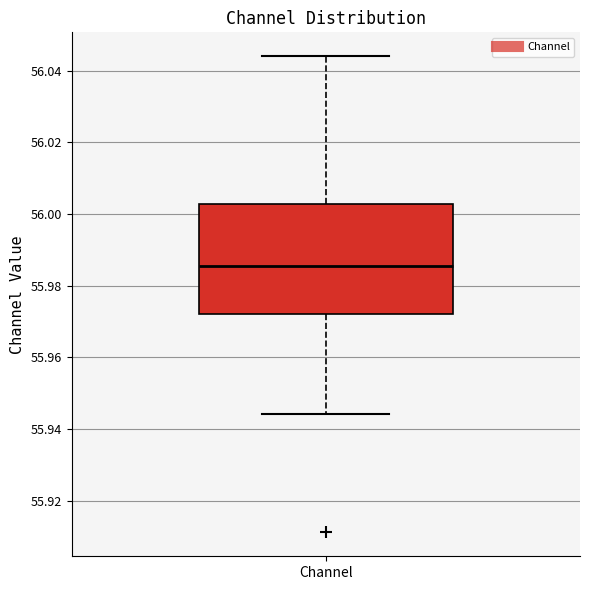

Transcribe this box plot: give where the median line is, the range the box spans, and where the two whiskers end, as read against the y-axis. The values are not printed on the chart, so give them approximately, as read against the axis.

median 55.986, box 55.972 to 56.002, whiskers 55.944 to 56.044